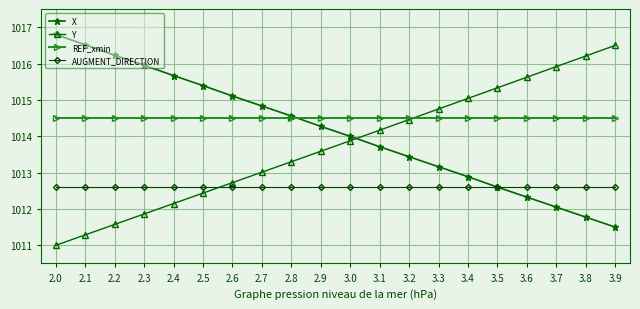

What is the total value across all series at 2.4?

4054.9